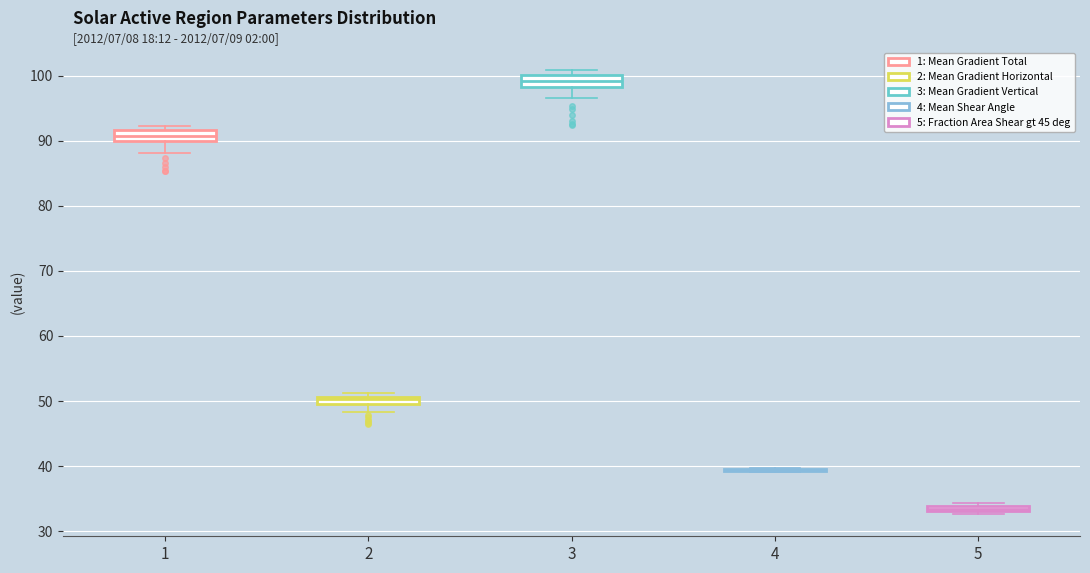

Where is the upper edge of the box at x = 5 on the y-axis? The values are not printed on the chart, so give them approximately, as read against the axis.

34